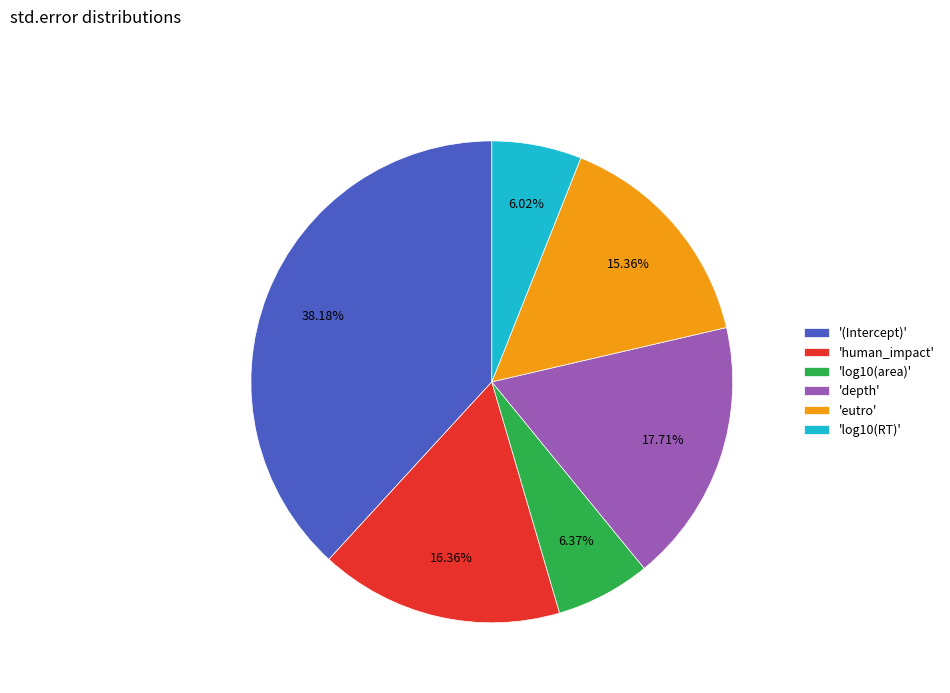

How many segments does this pie chart have?

6